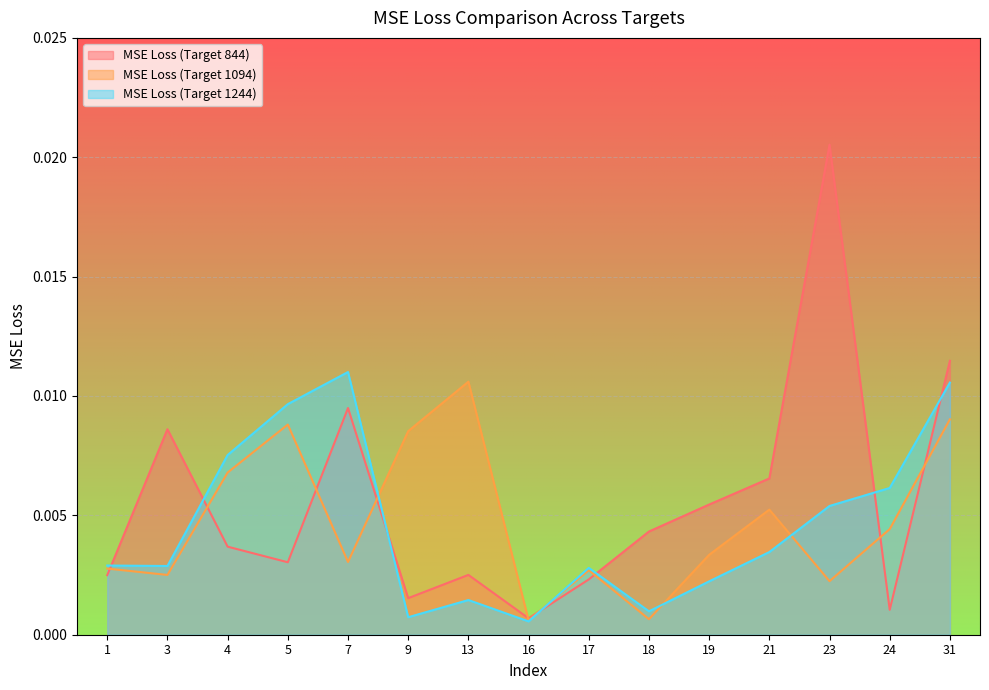

After their last crossing, which series has the higher values: MSE Loss (Target 1094) or MSE Loss (Target 844)?

MSE Loss (Target 844)